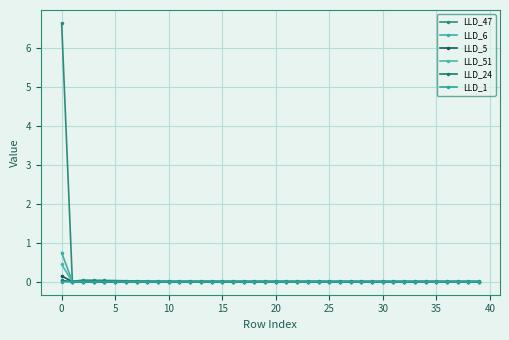

How many series are shown in this chart?

6